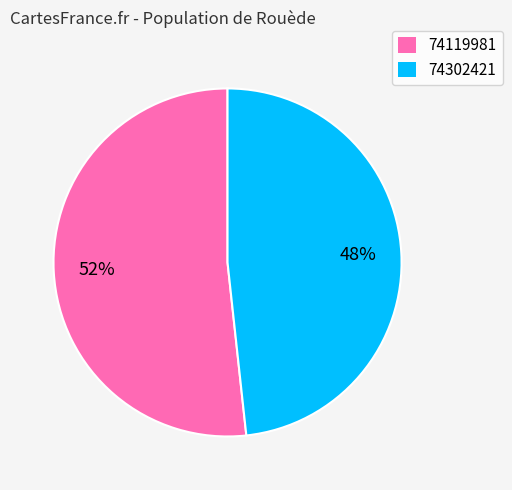

To the nearest percent, what is the combined percentage of 74119981 and 74302421?

100%